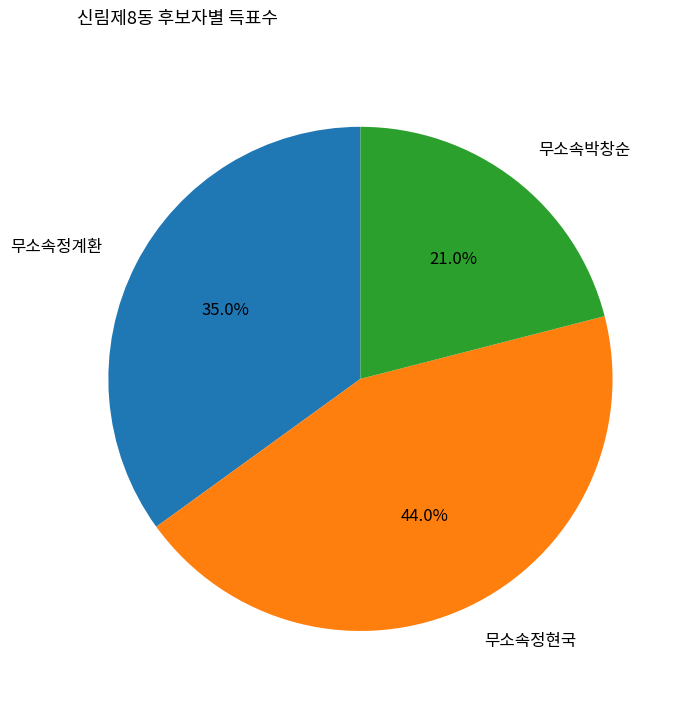

Rank the categories by value from lowest to highest.

무소속박창순, 무소속정계환, 무소속정현국